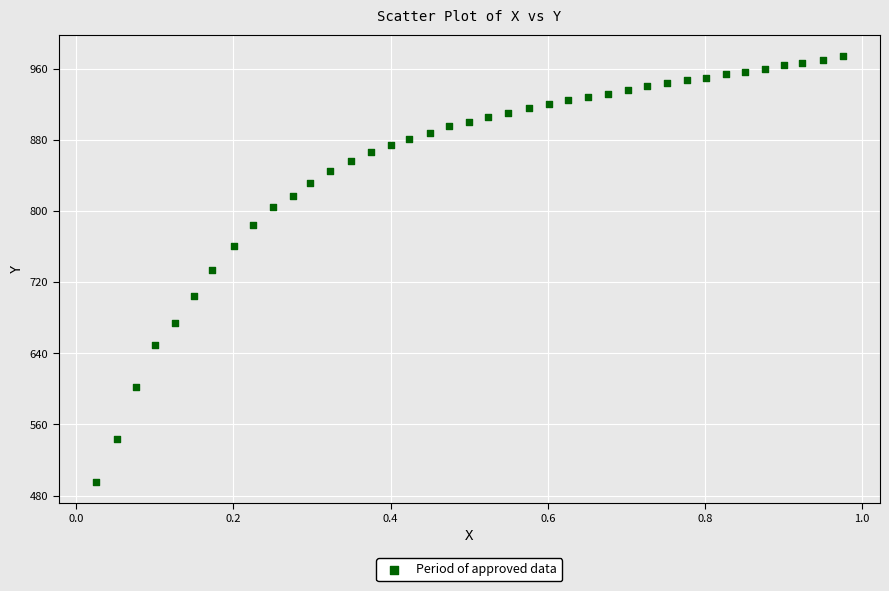

What is the range of X values (max minus min)?

0.9